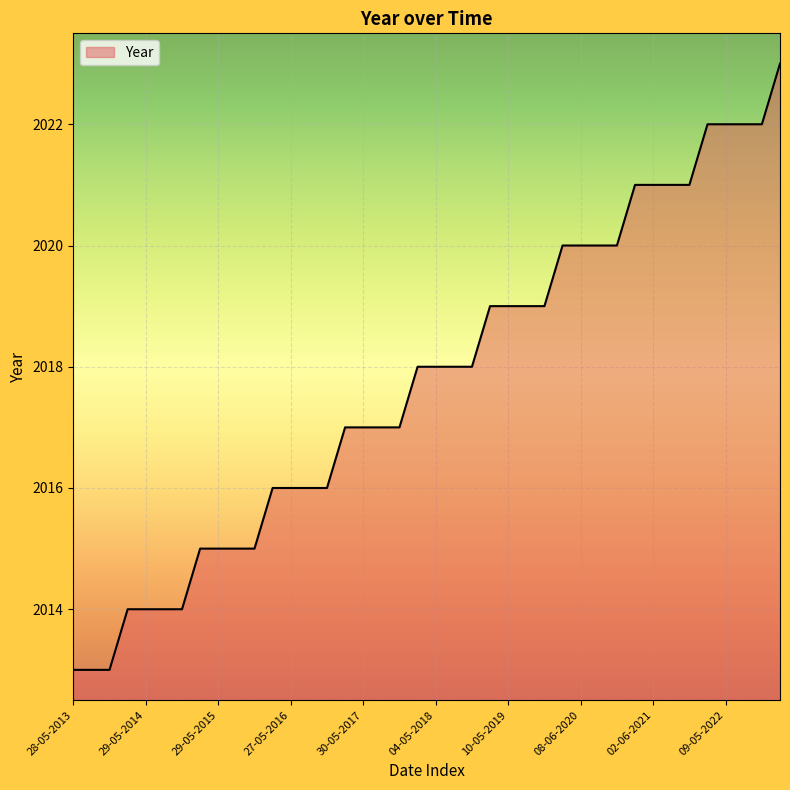

What is the maximum value shown in the chart?

2023